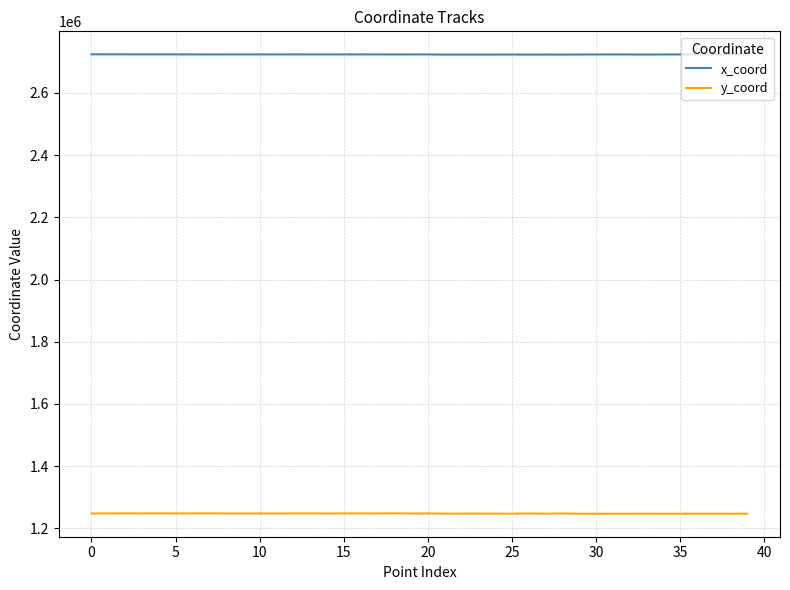

What is the greatest value displayed?

2724168.8